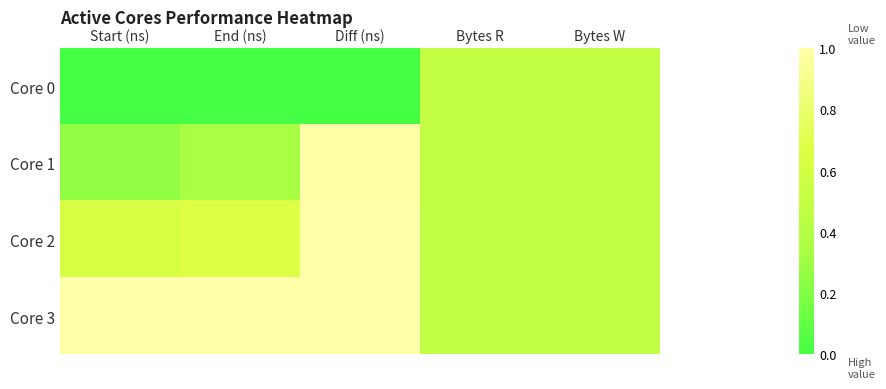

What is the total value across all series at Bytes R?

2.0